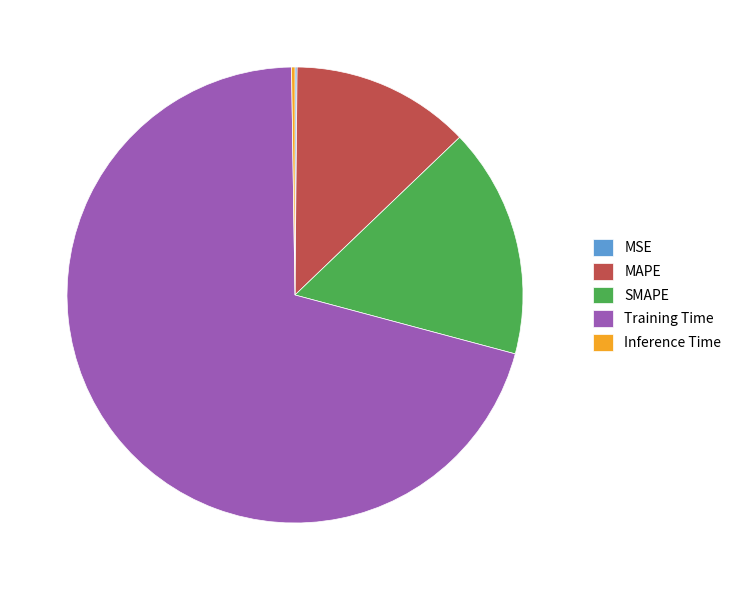

Does Training Time account for over 50% of the chart?

Yes